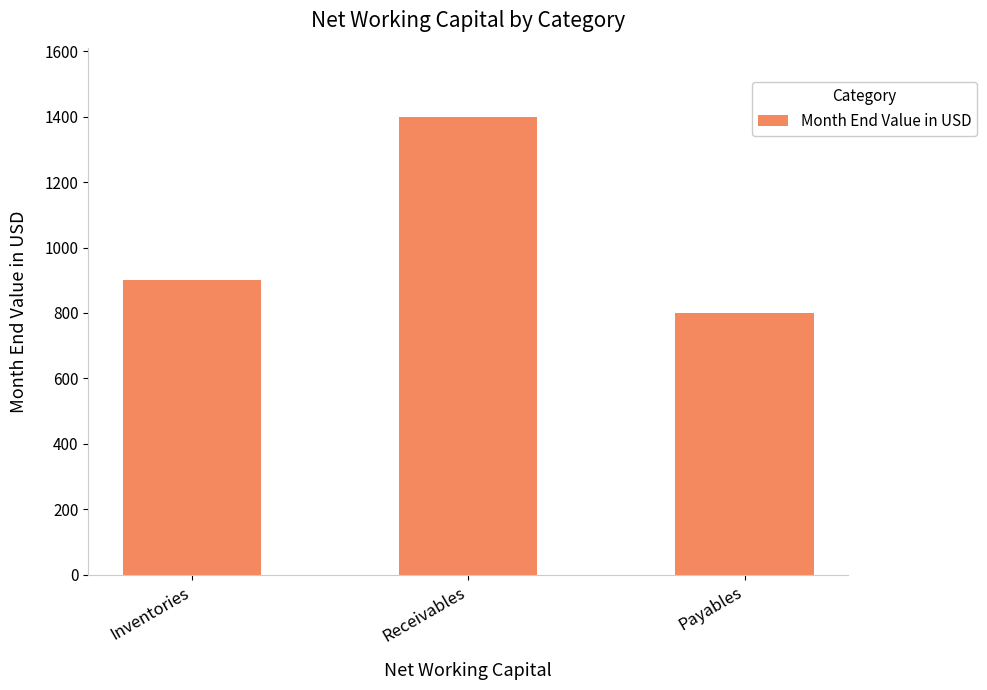

What is the difference between the second highest and minimum values?

100